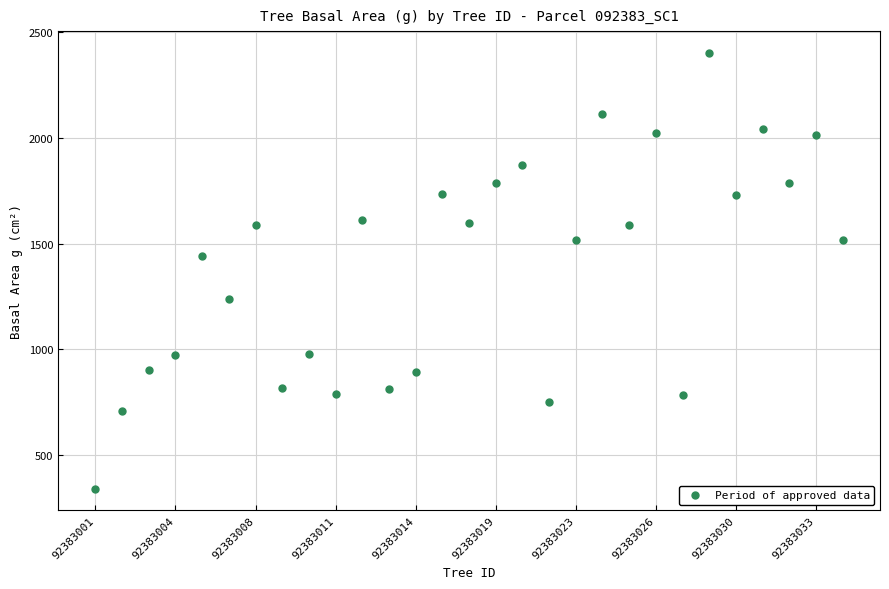

What Y value in the scatter plot is closest to 1371?

1442.4